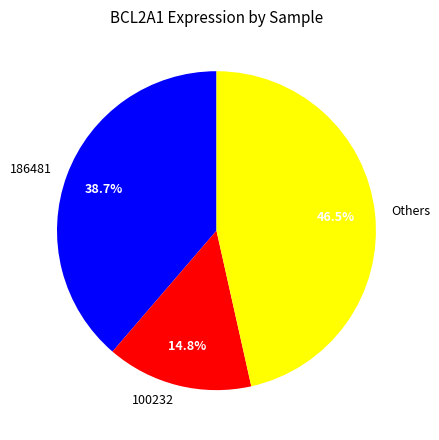

What percentage do 186481 and Others together represent?

85.2%